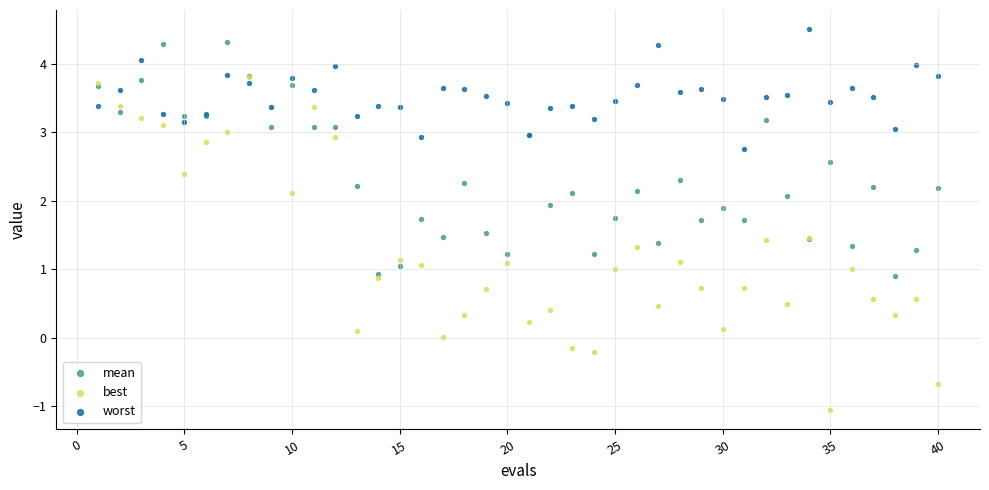

What are all the series names shown in the legend?

mean, best, worst